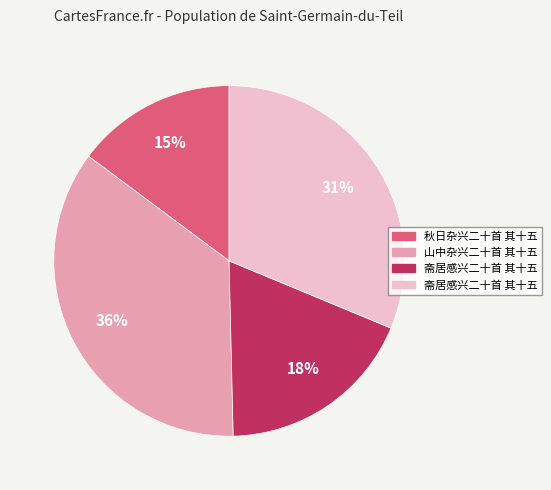

To the nearest percent, what is the difference between the largest and smallest slice percentages?

21%